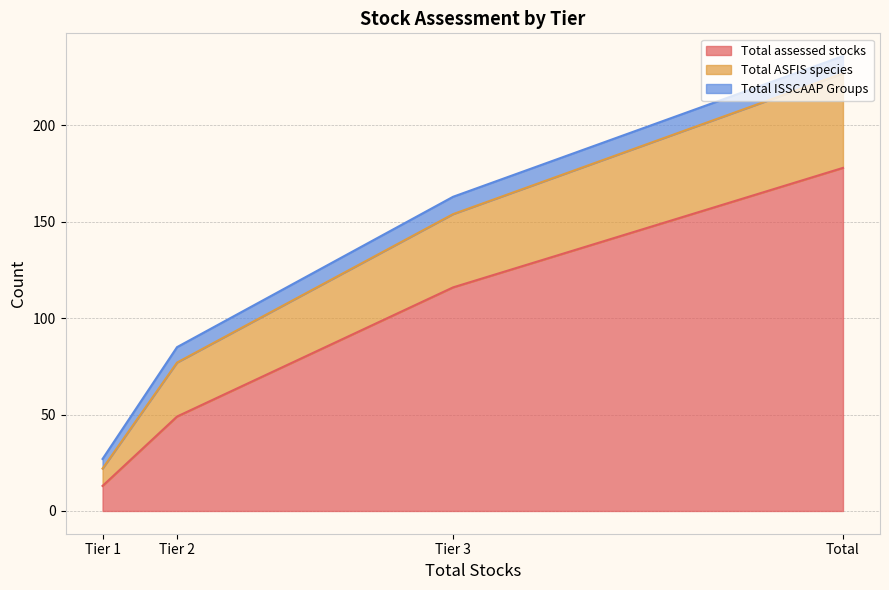

At which category is the sum across all series the highest?

Total